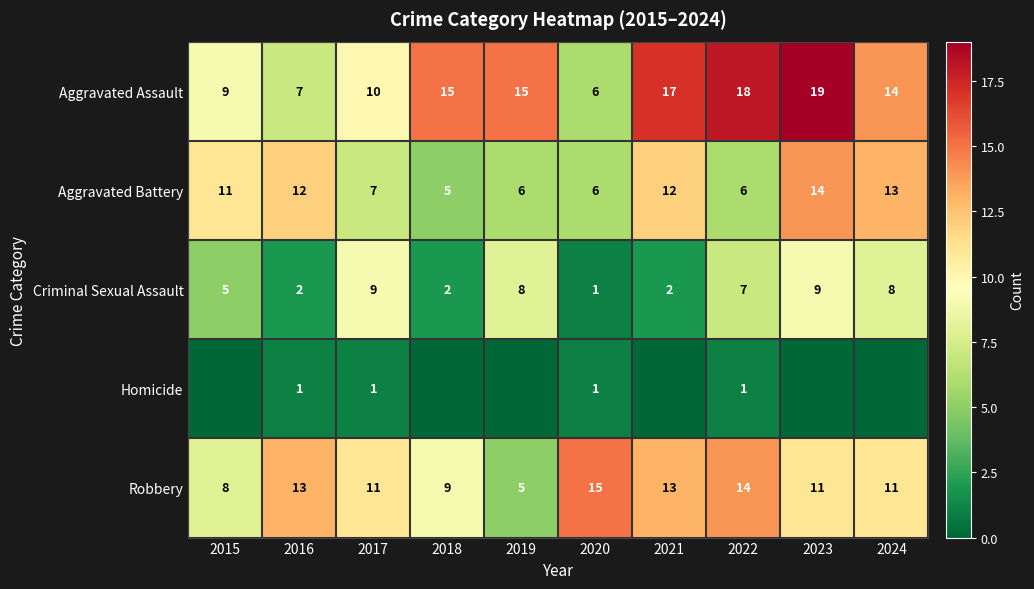

Between 2017 and 2019, which is larger?

2019